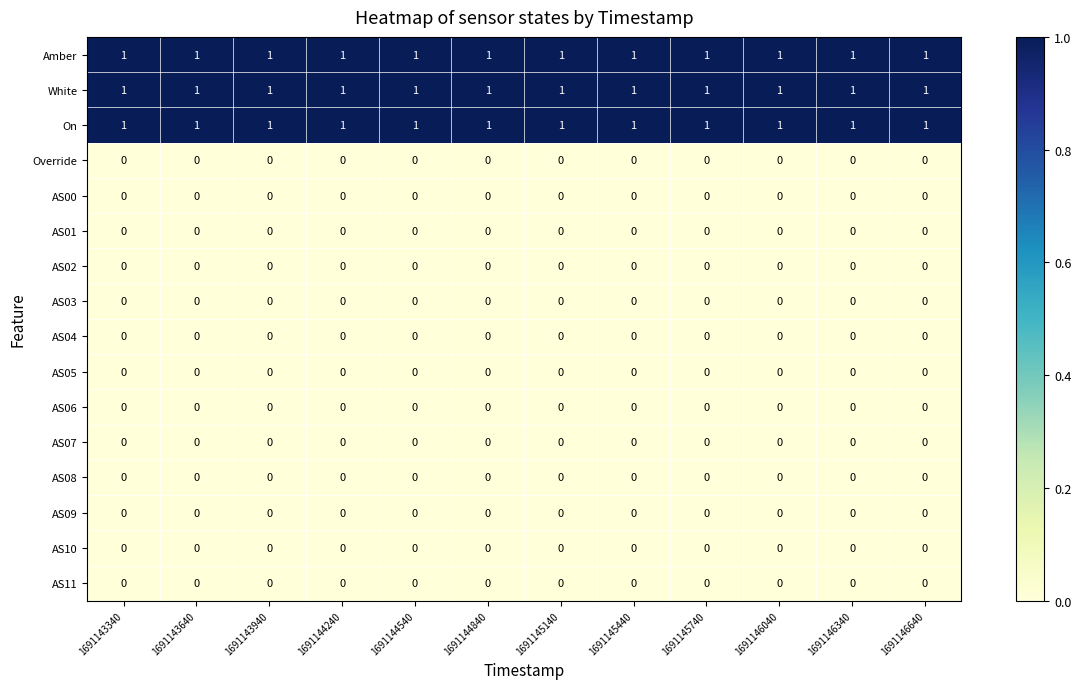

The Amber series shows 1 at 1691144240. True or false?

True